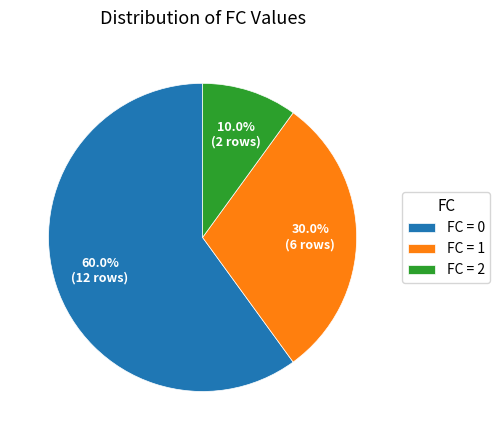

Which slice is the smallest?

FC = 2